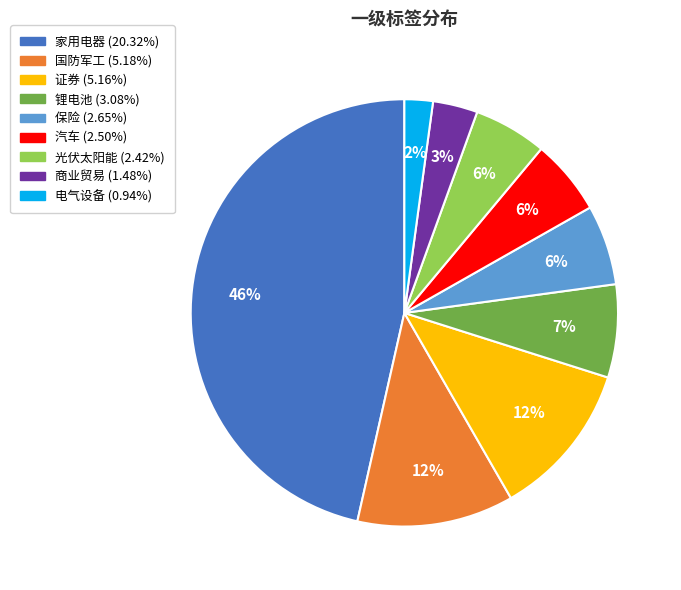

Is the sum of 锂电池 and 国防军工 greater than half?

No